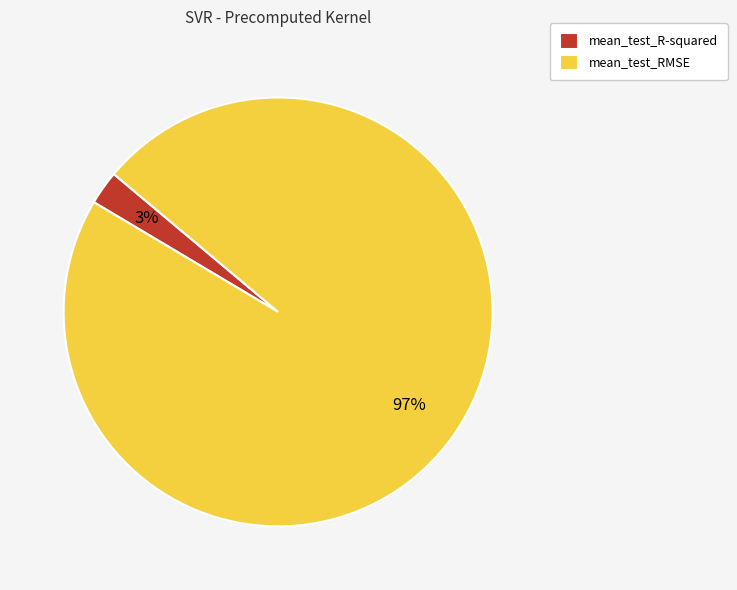

Count the number of slices in the pie.

2